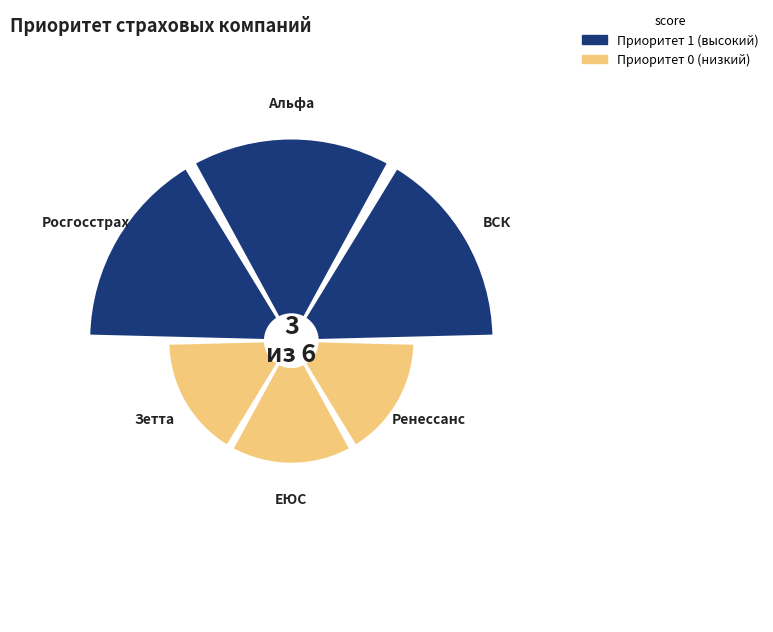

To the nearest percent, what percentage of the pie is Зетта?

12%